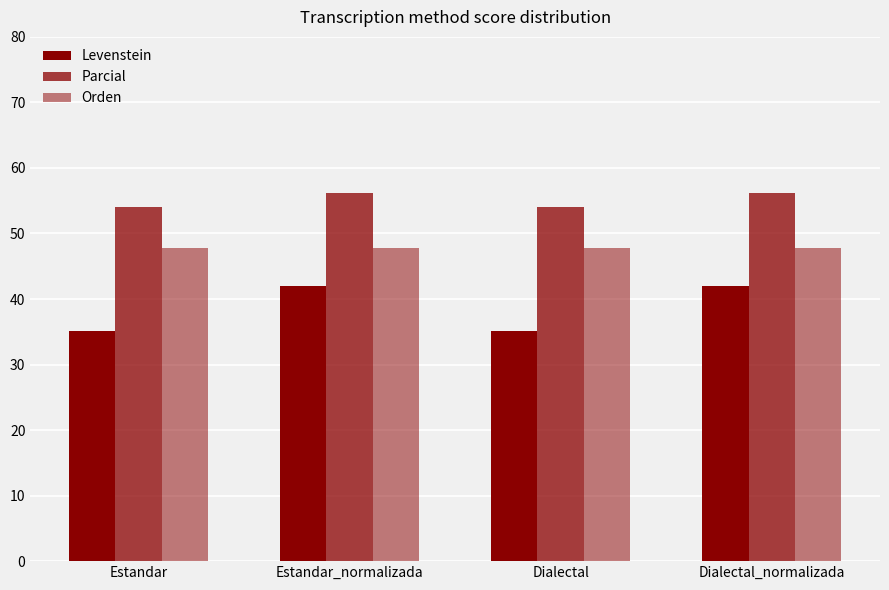

Which has a higher value, Dialectal or Estandar?

Dialectal